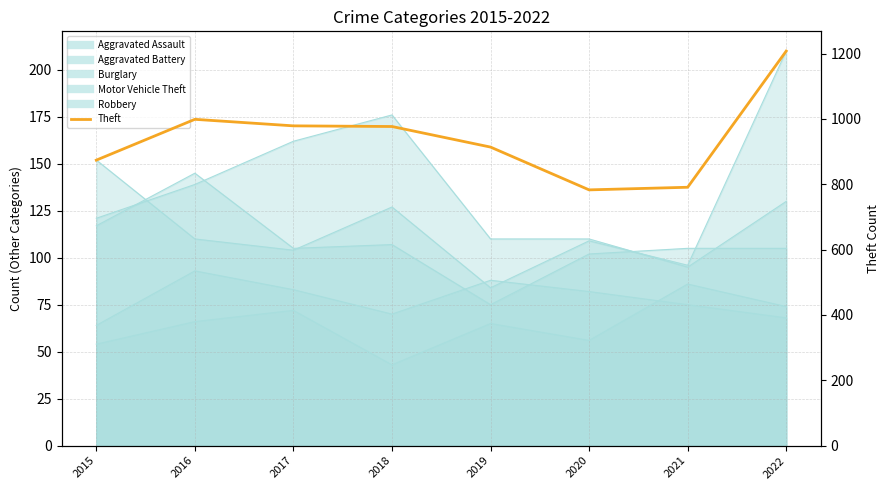

Which has a higher value, 2016 or 2019?

2016